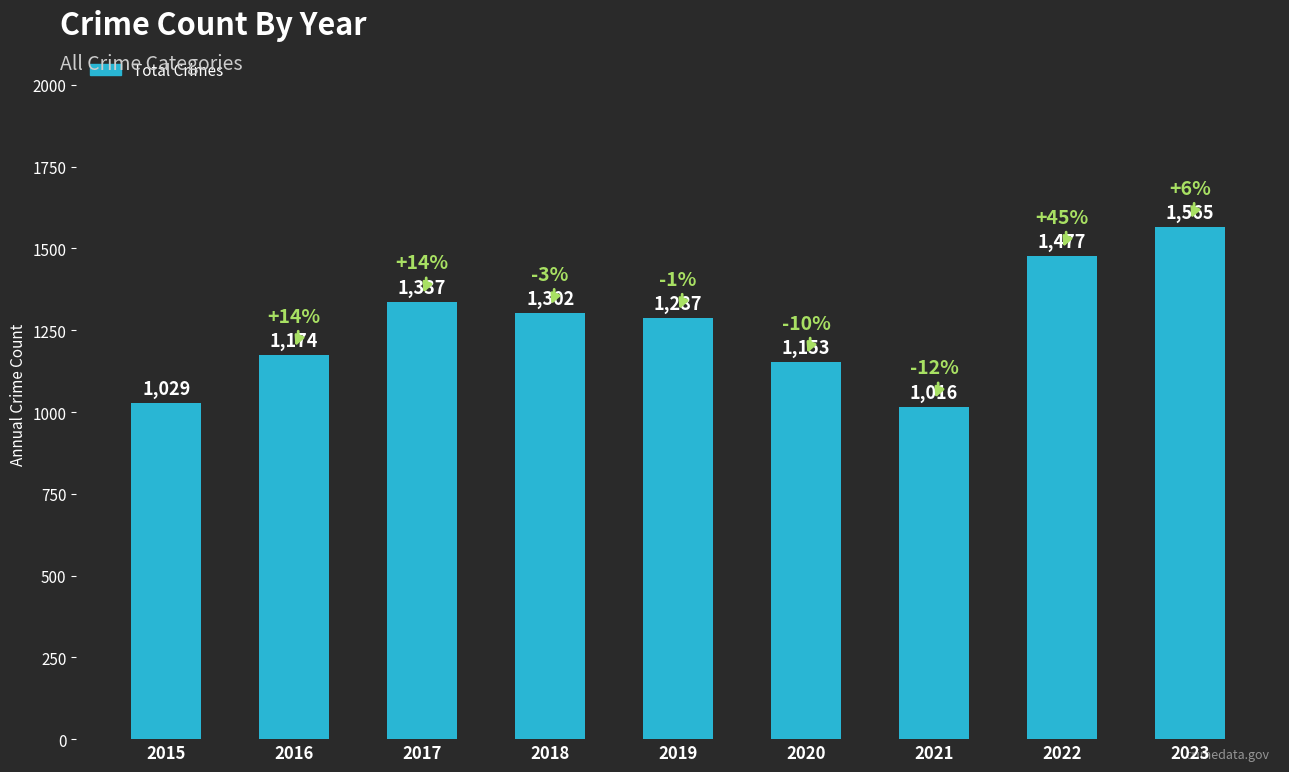

True or false: the data shows 1287 at 2019.

True